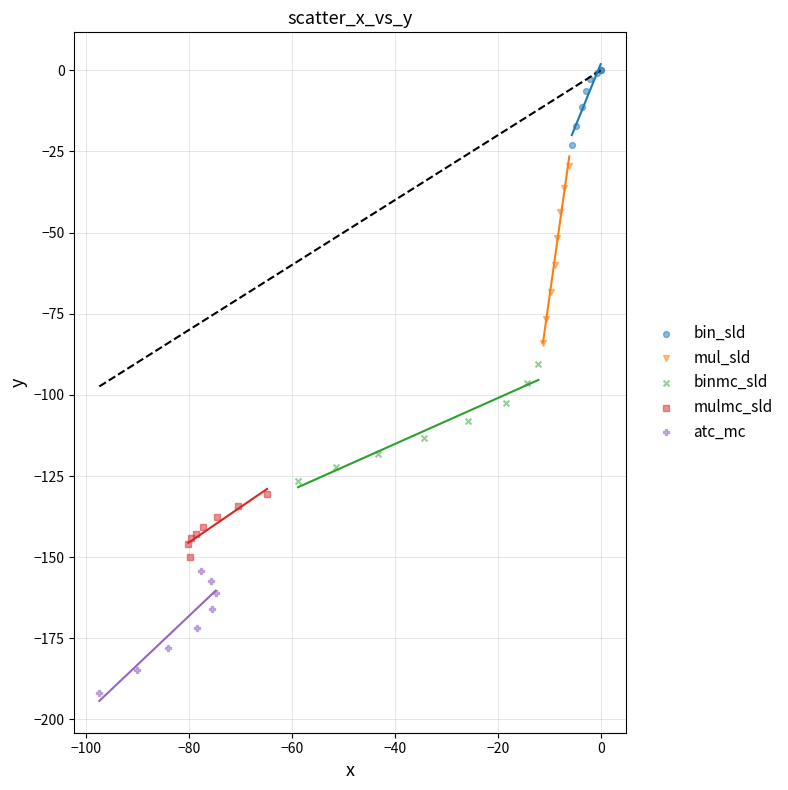

Which series reaches the maximum Y coordinate?

bin_sld